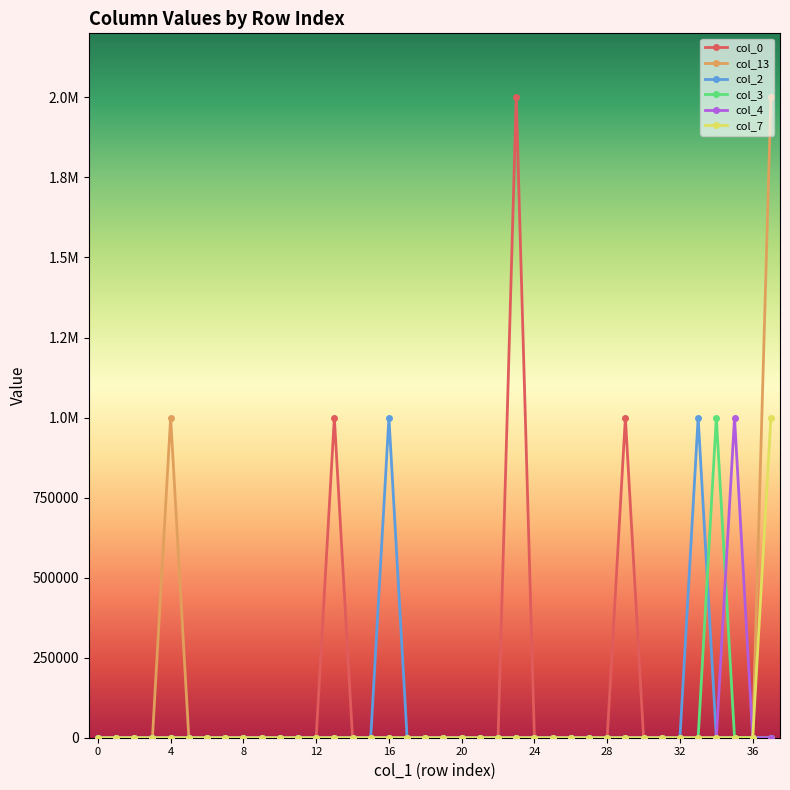

At which label is col_0 closest to 1000000?

13